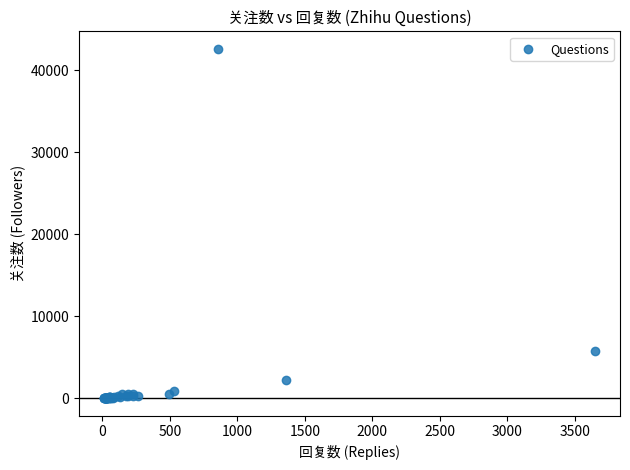

What Y value in the scatter plot is closest to 21316?

5758